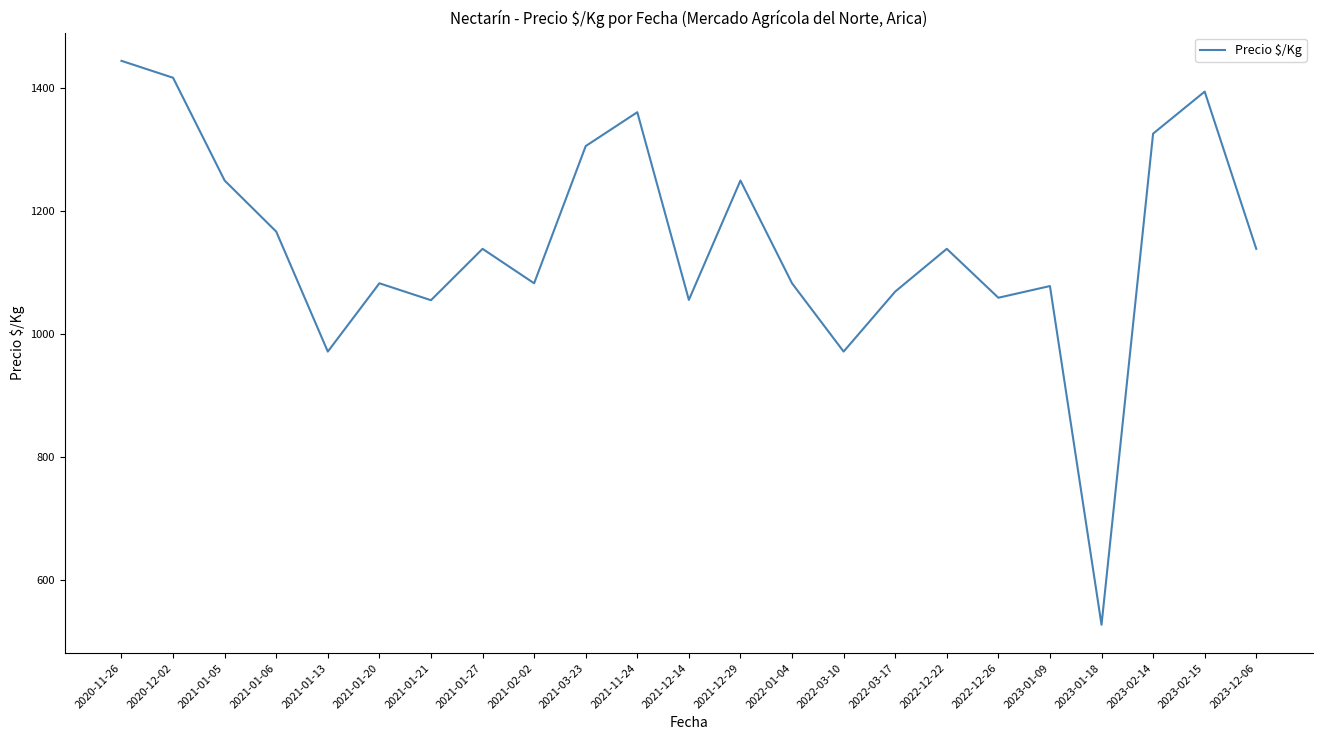

The chart shows a value of 1287.0 at 2022-03-10. True or false?

False